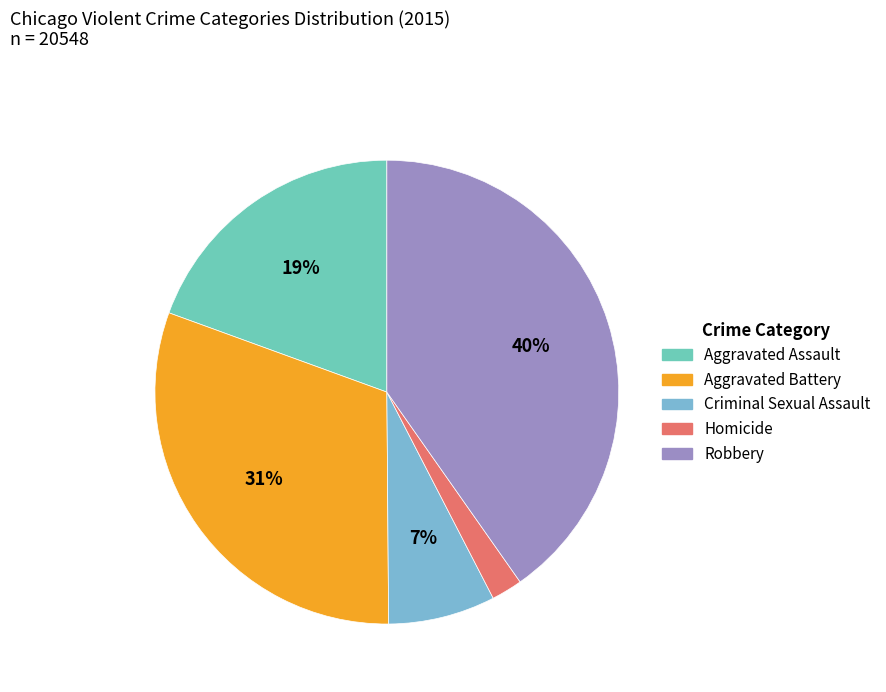

To the nearest percent, what portion does Criminal Sexual Assault represent?

7%